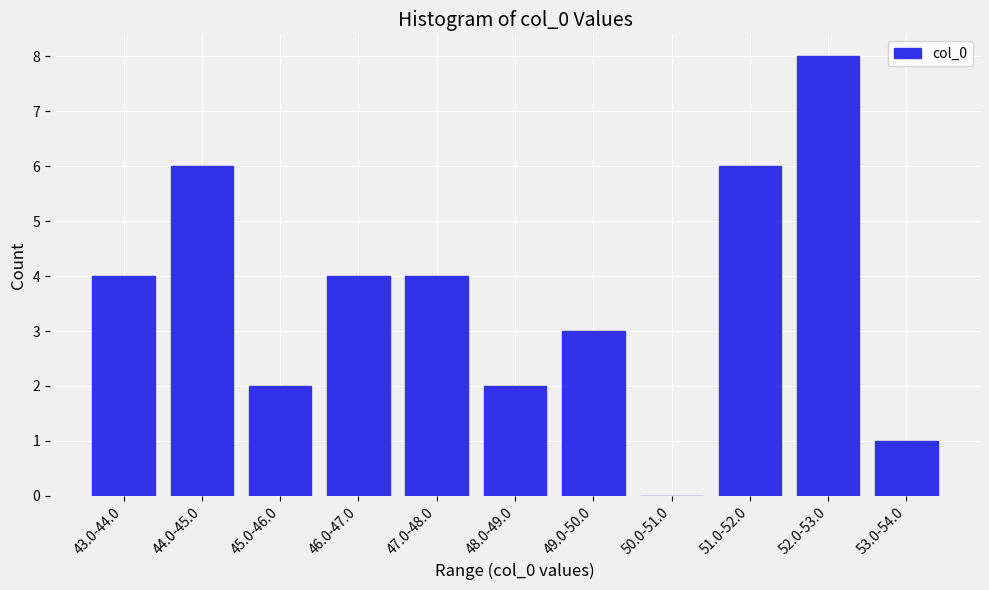

Reading left to right, transcribe all the data shown in this chart.

43.0-44.0=4	44.0-45.0=6	45.0-46.0=2	46.0-47.0=4	47.0-48.0=4	48.0-49.0=2	49.0-50.0=3	50.0-51.0=0	51.0-52.0=6	52.0-53.0=8	53.0-54.0=1